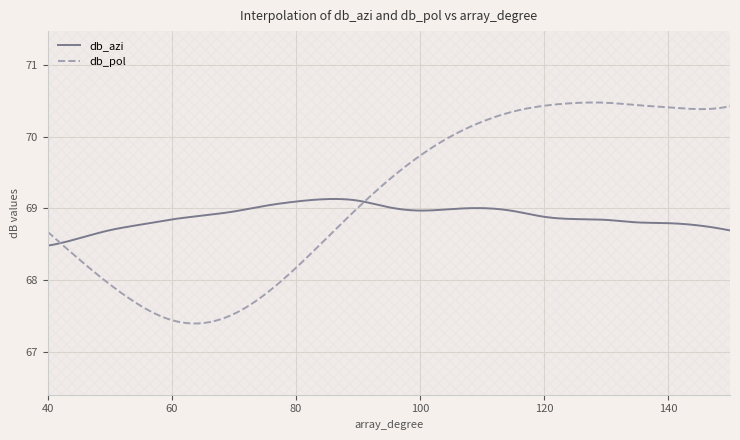

True or false: db_azi and db_pol cross at least once.

True